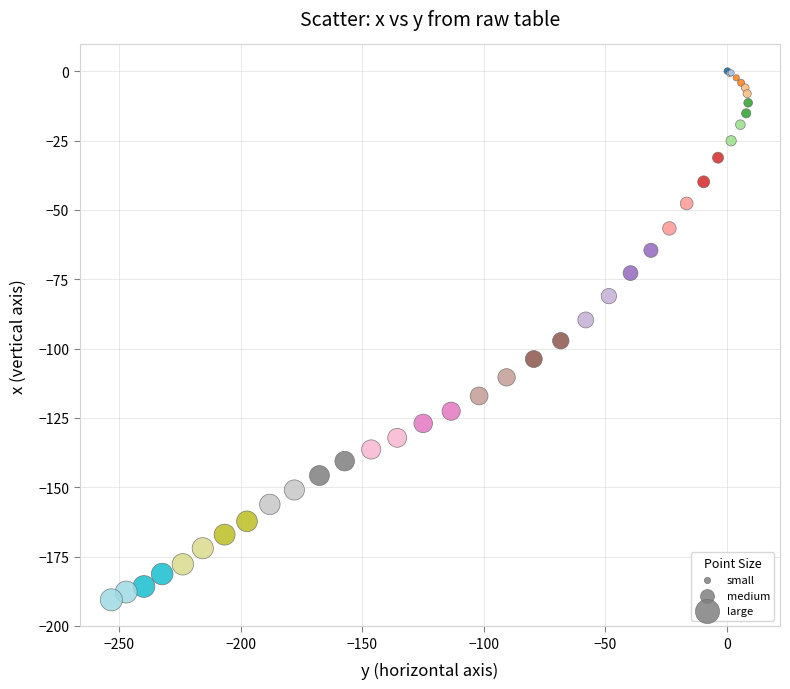

What Y value in the scatter plot is closest to -95?

-97.2